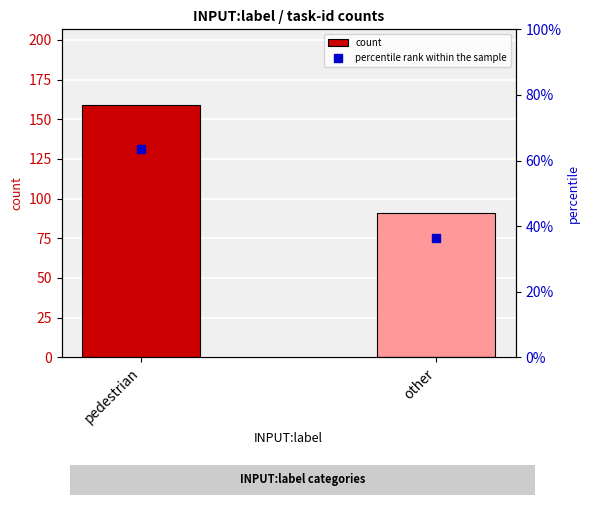

At which label does percentile rank within the sample reach its minimum?

other